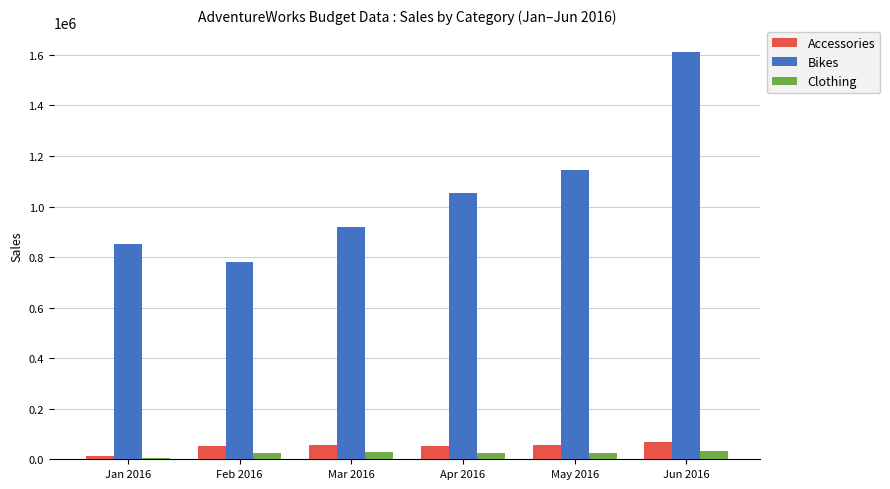

Which series has the widest spread of values?

Bikes